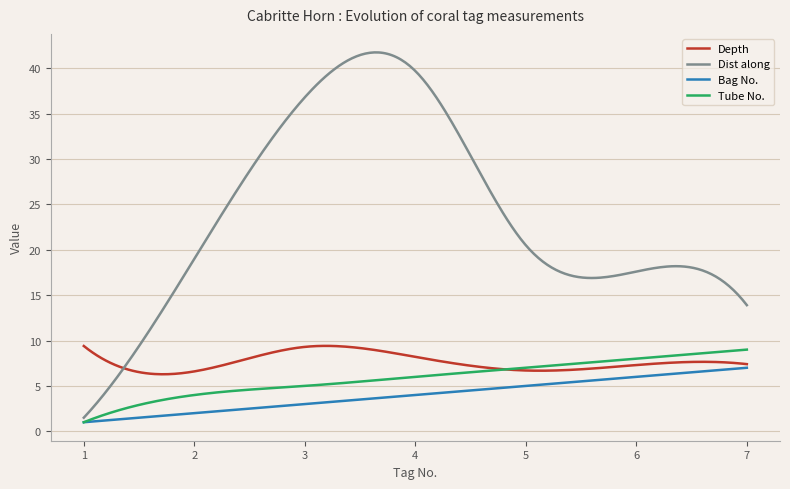

What is the smallest value displayed?

1.0